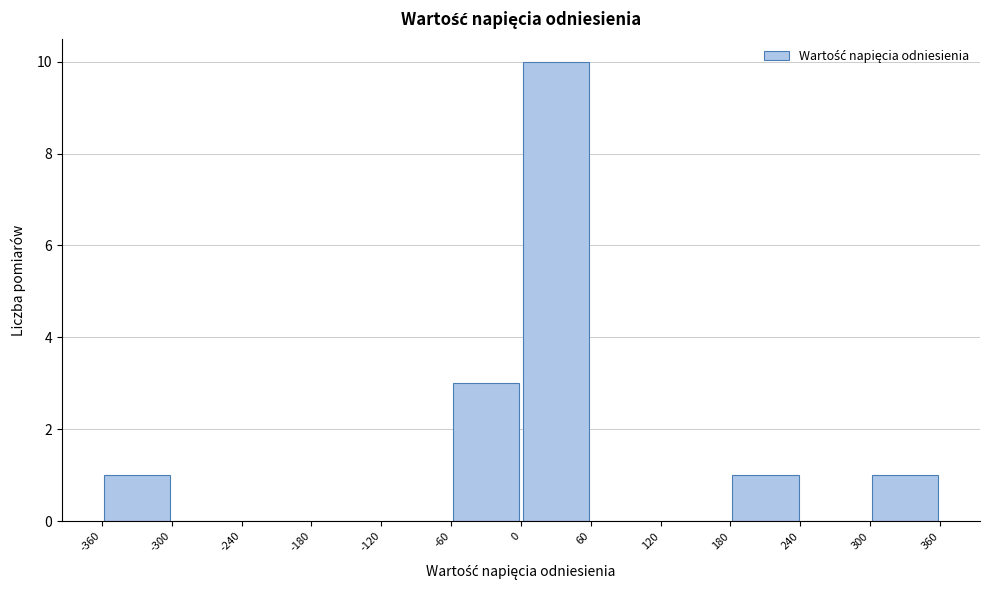

Over which range of the x-axis is the bar tallest?

0 to 60